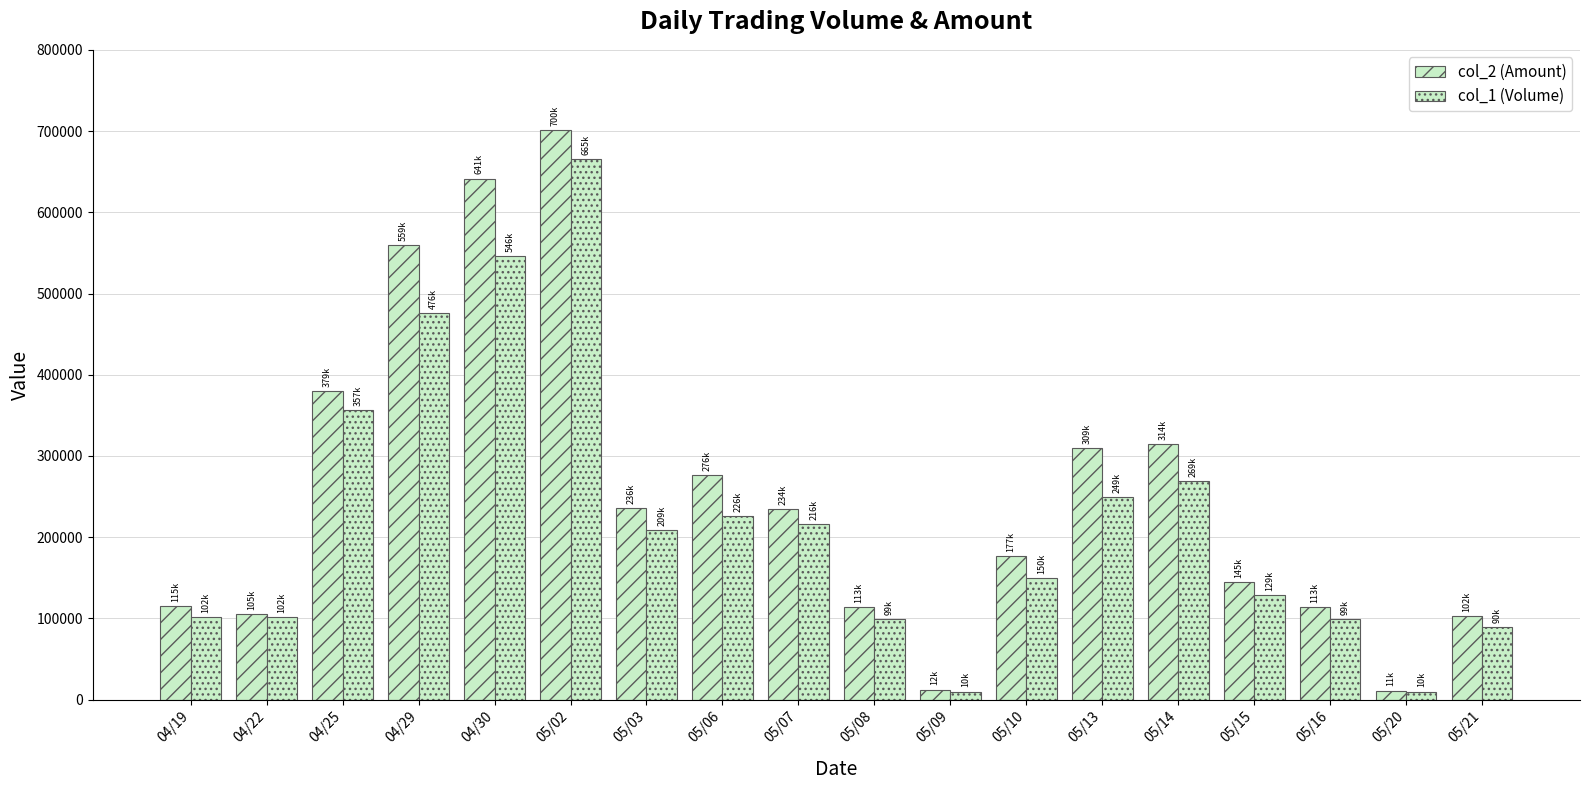

How many bars are there in each group?

2